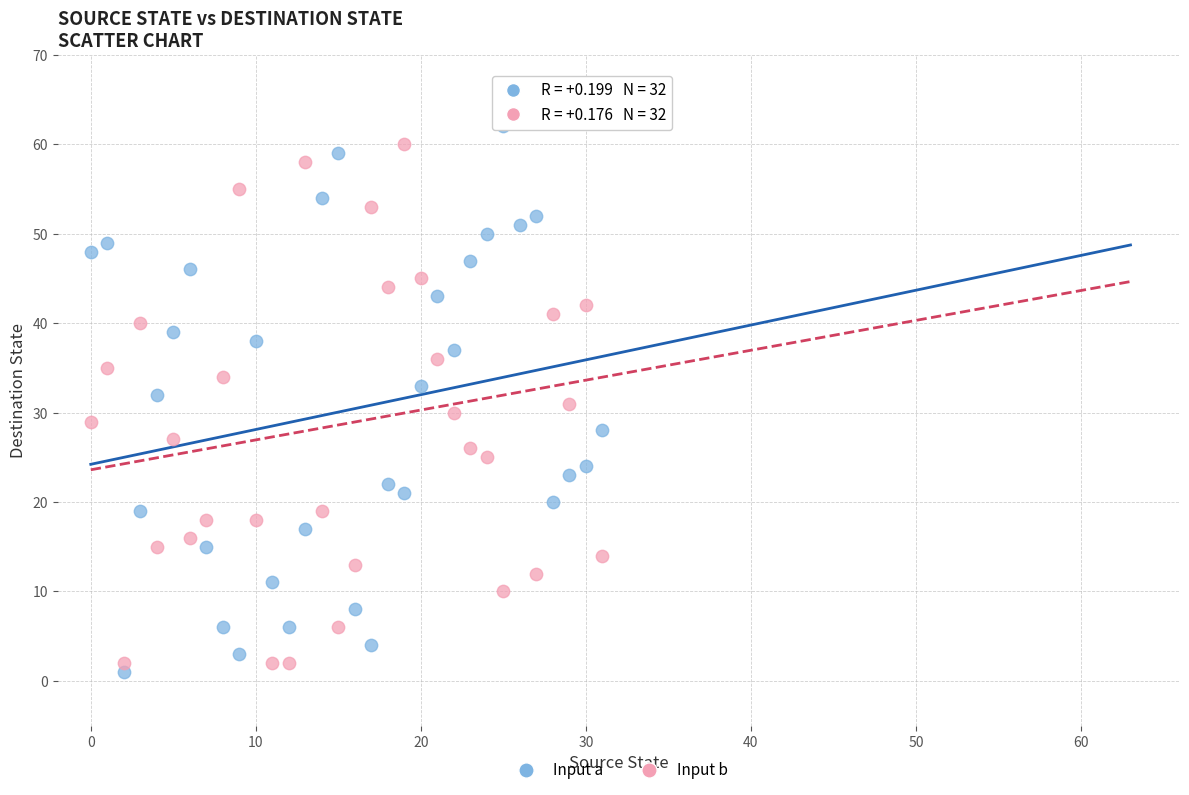

Which series contains the lowest Y value?

Input a